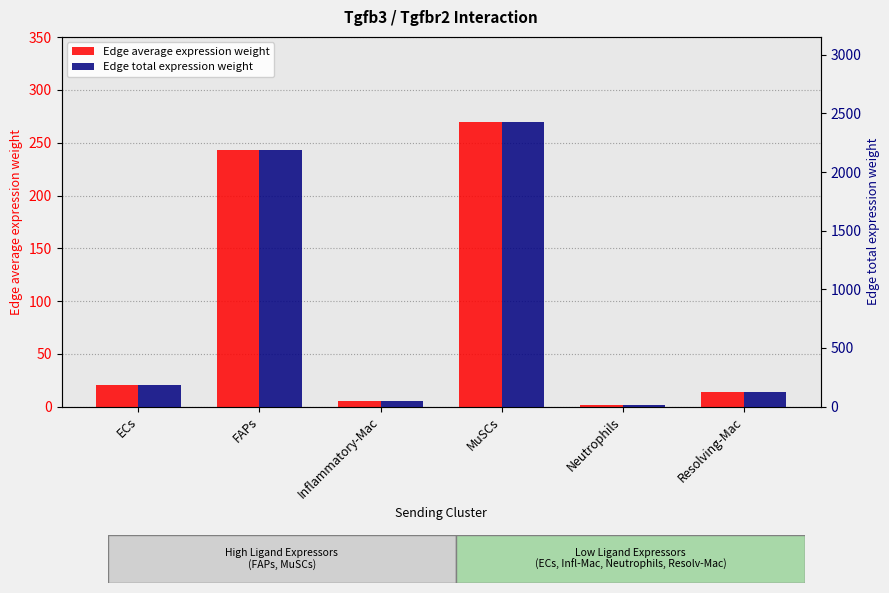

Which category has the highest value across all series?

MuSCs